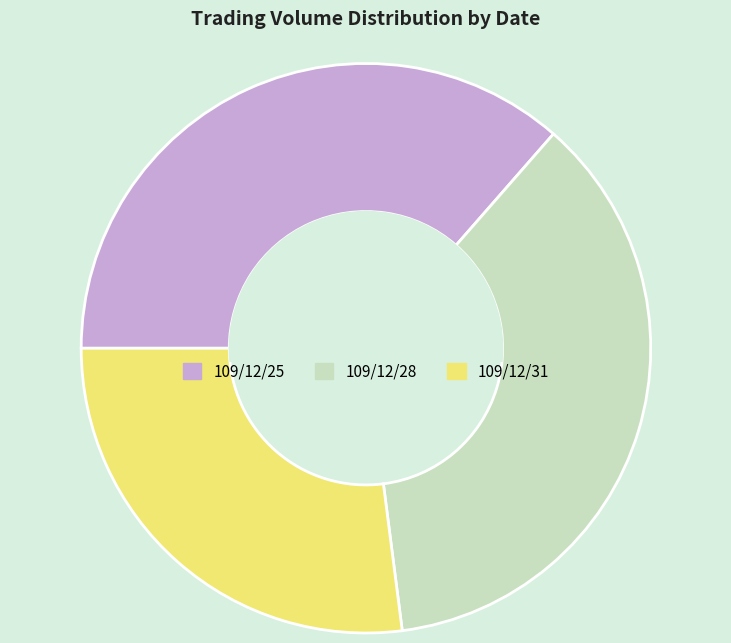

Count the number of slices in the pie.

3